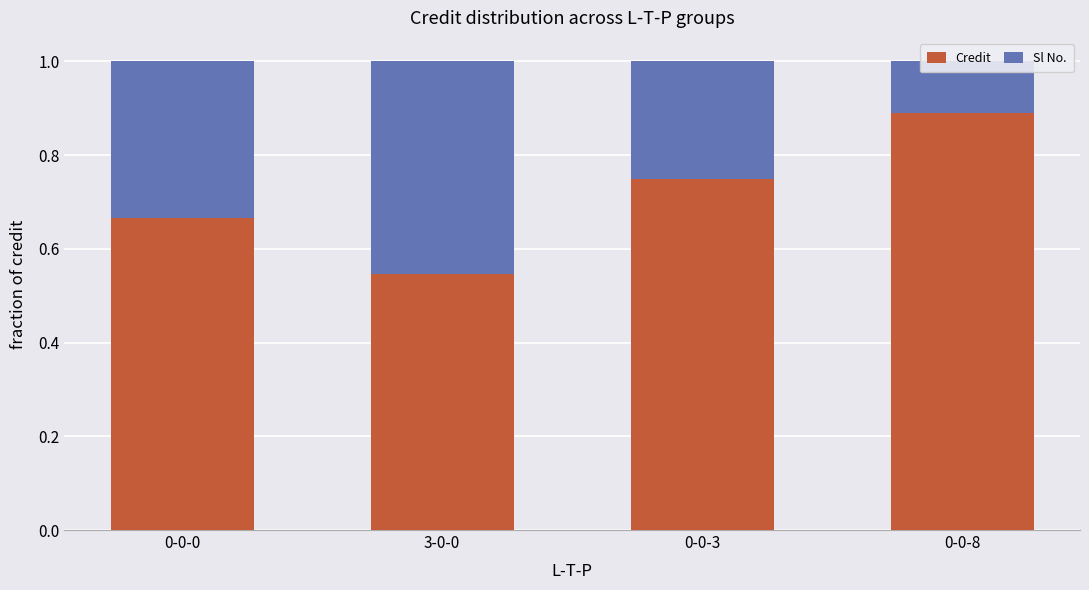

At which label is Credit closest to 0?

3-0-0